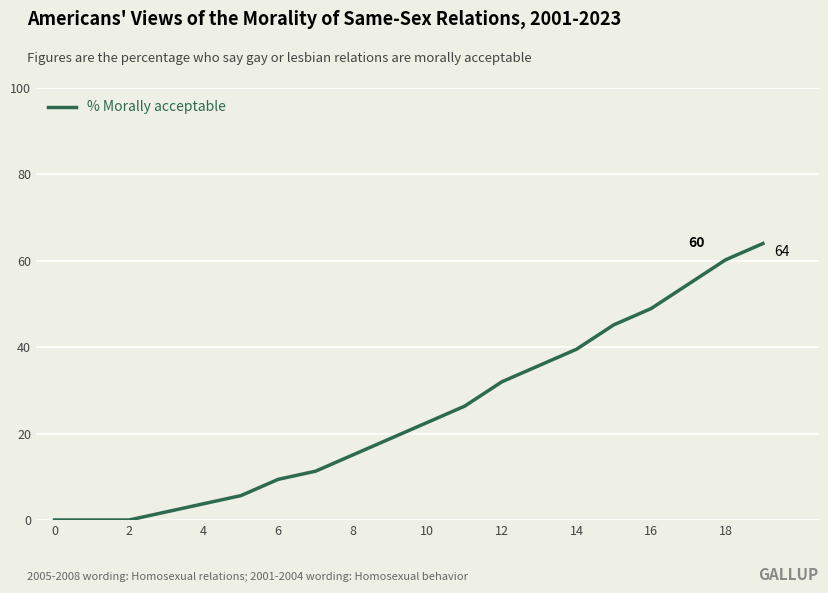

What is the maximum value shown in the chart?

64.0